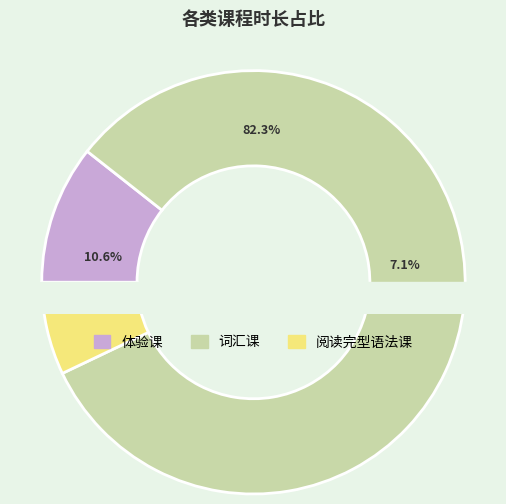

Is there any slice that represents more than half of the pie?

Yes